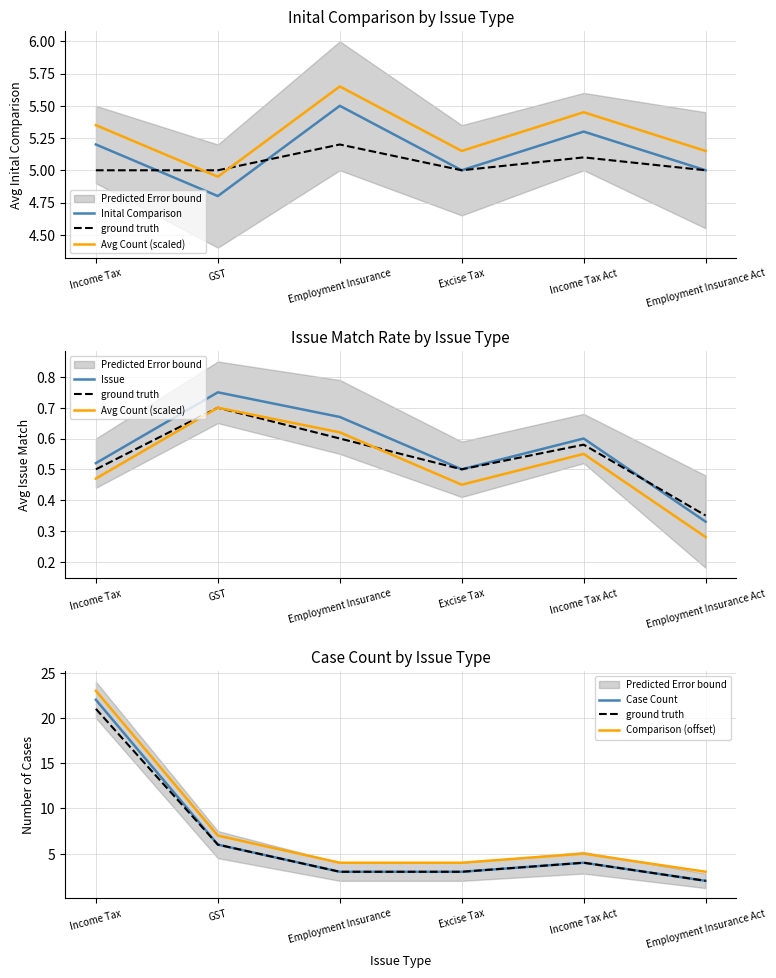

Which series changed the most between Excise Tax and Income Tax Act?

ground truth